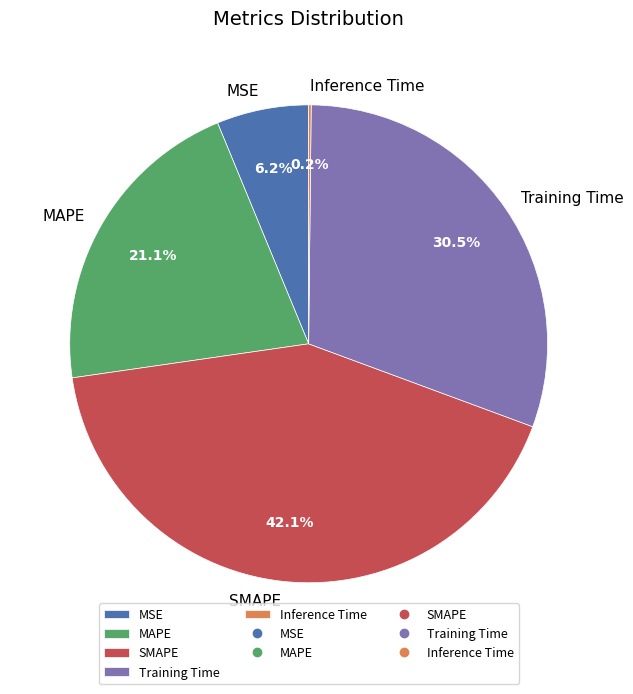

To the nearest percent, what portion does MSE represent?

6%